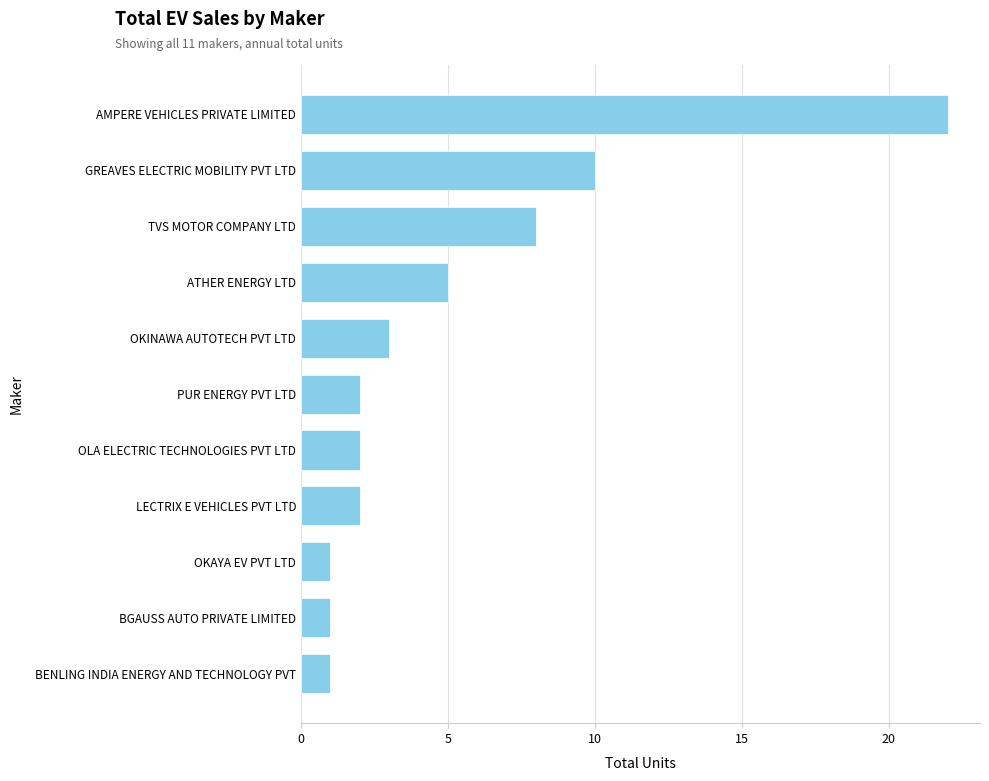

Reading bottom to top, what are all the values shown in this chart?

BENLING INDIA ENERGY AND TECHNOLOGY PVT=1	BGAUSS AUTO PRIVATE LIMITED=1	OKAYA EV PVT LTD=1	LECTRIX E VEHICLES PVT LTD=2	OLA ELECTRIC TECHNOLOGIES PVT LTD=2	PUR ENERGY PVT LTD=2	OKINAWA AUTOTECH PVT LTD=3	ATHER ENERGY LTD=5	TVS MOTOR COMPANY LTD=8	GREAVES ELECTRIC MOBILITY PVT LTD=10	AMPERE VEHICLES PRIVATE LIMITED=22